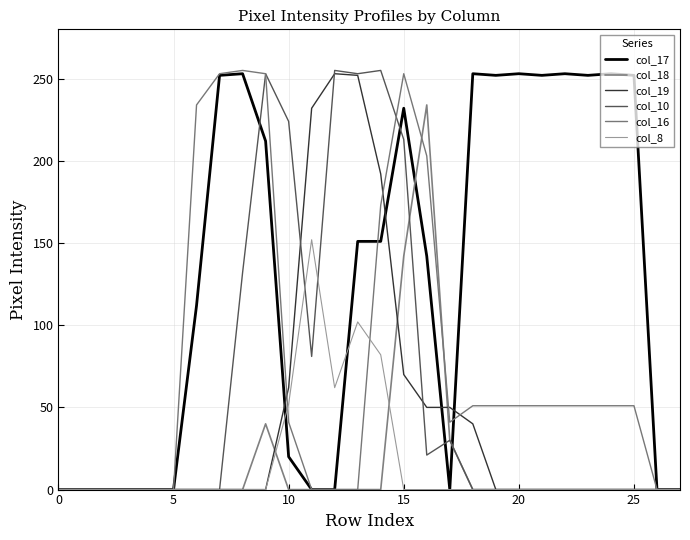

After their last crossing, which series has the higher values: col_18 or col_16?

col_16